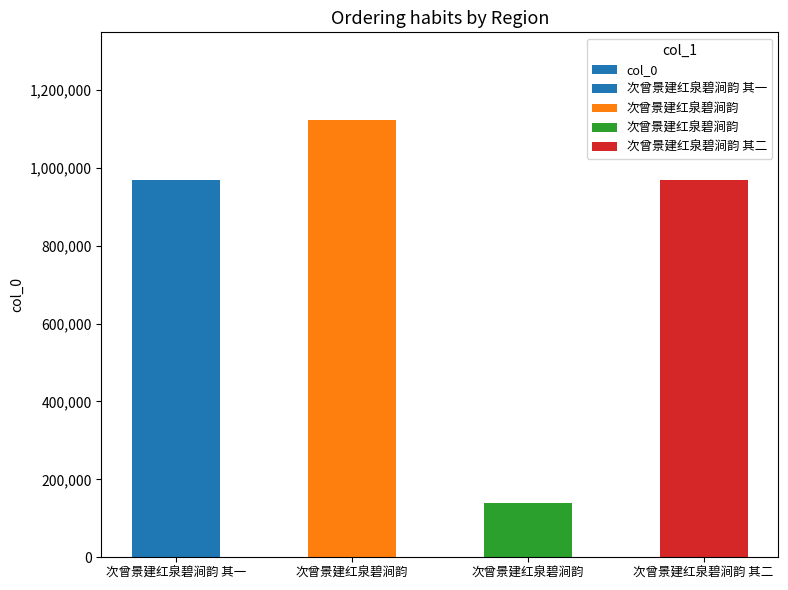

What is the average value?

800238